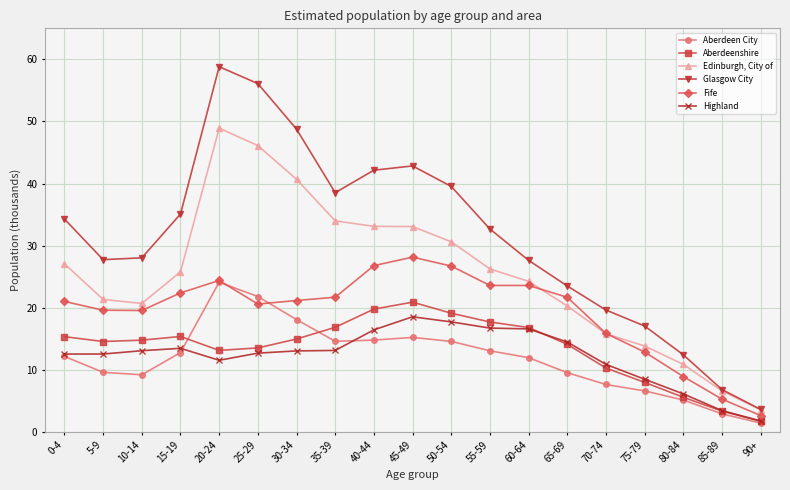

Rank the series at 65-69 from highest to lowest value.

Glasgow City, Fife, Edinburgh, City of, Highland, Aberdeenshire, Aberdeen City